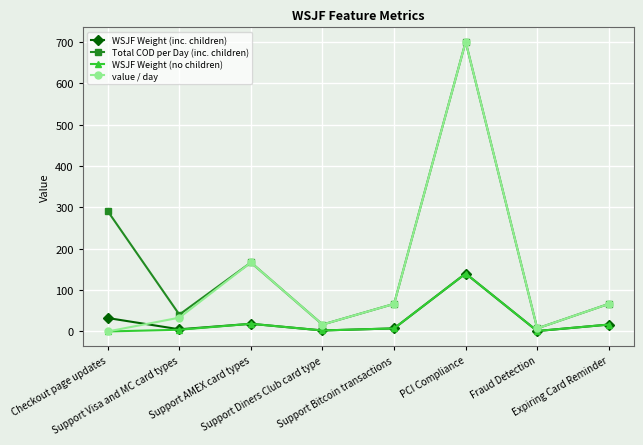

What is the label of the 6th point from the left?

PCI Compliance